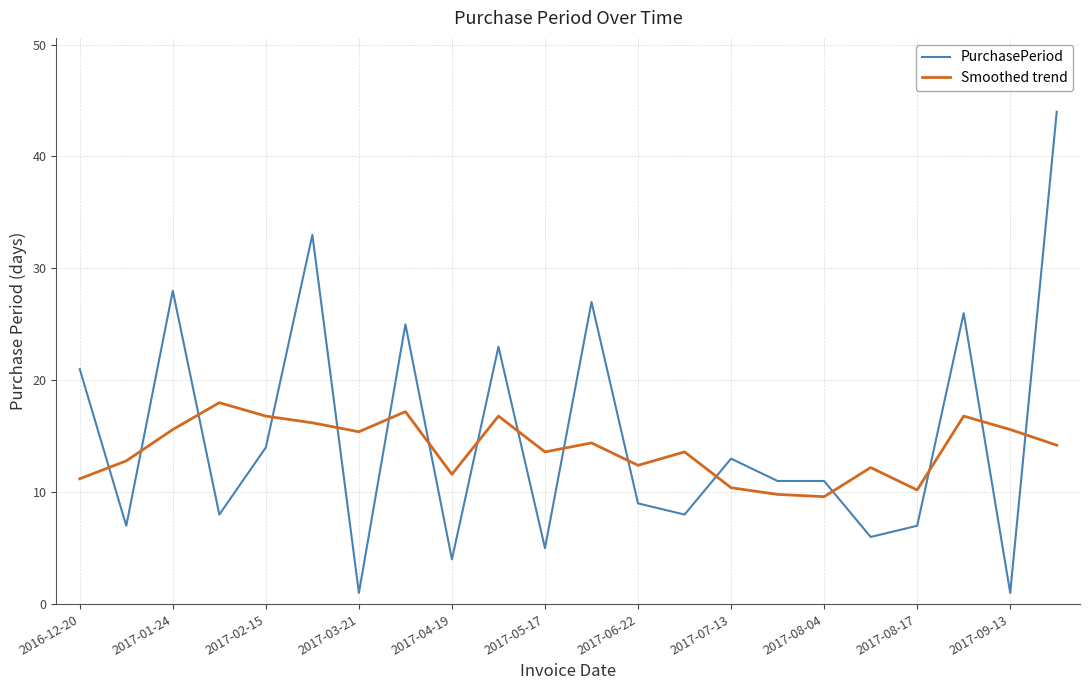

What is the difference between the second highest and second lowest values in the PurchasePeriod series?

32.0